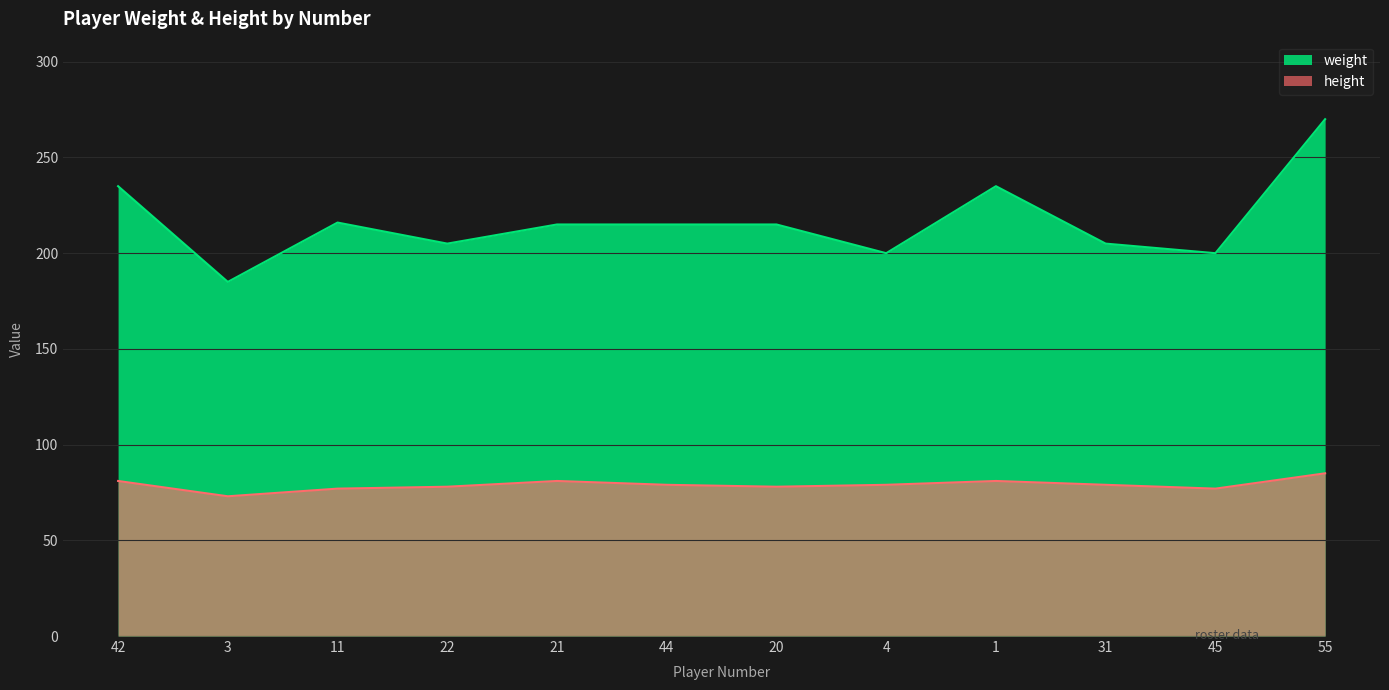

What is the total value across all series at 55?

355